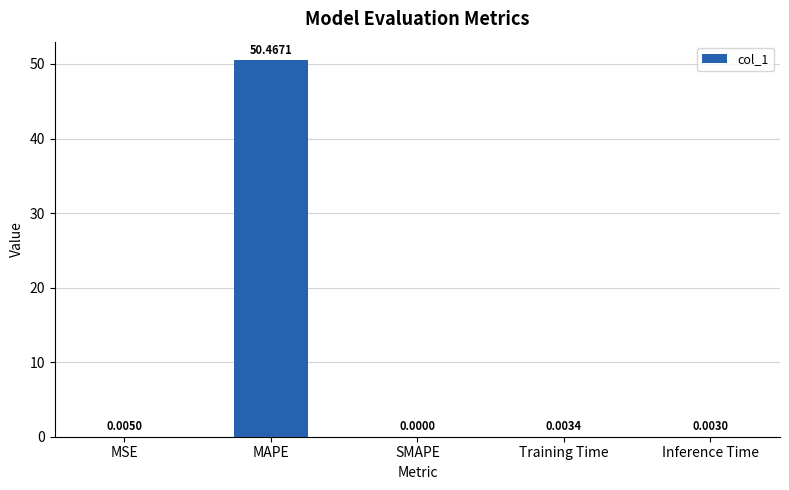

True or false: the data shows 0.0 at SMAPE.

True